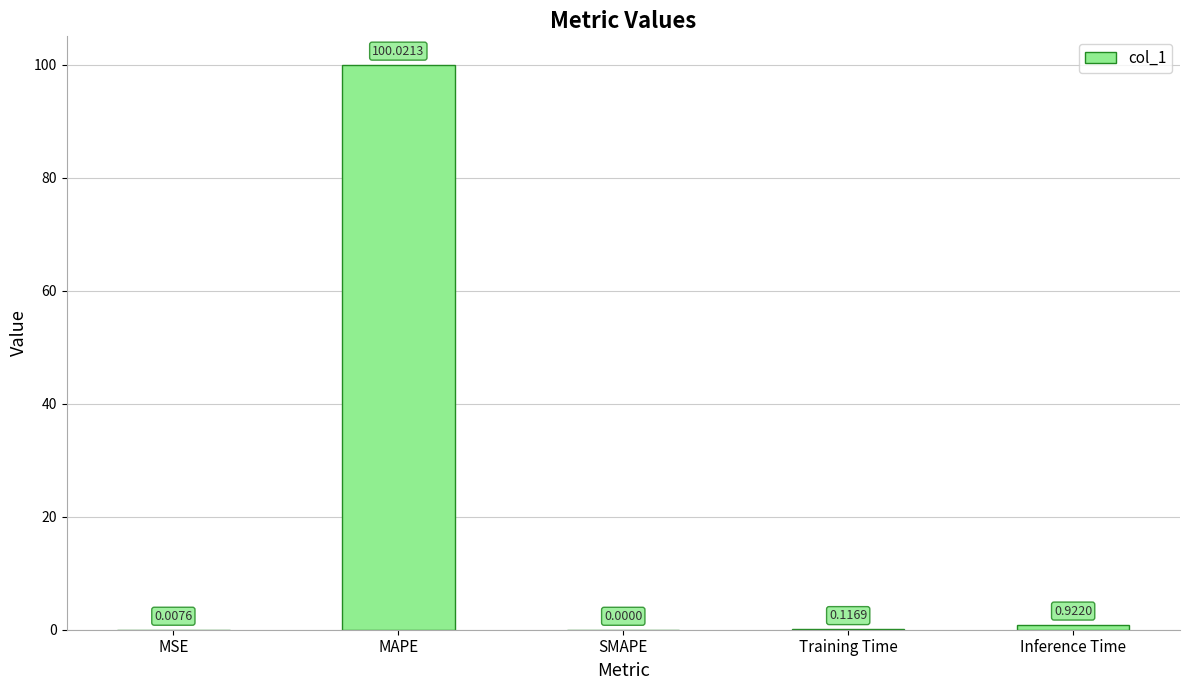

What is the sum of all values?

101.1